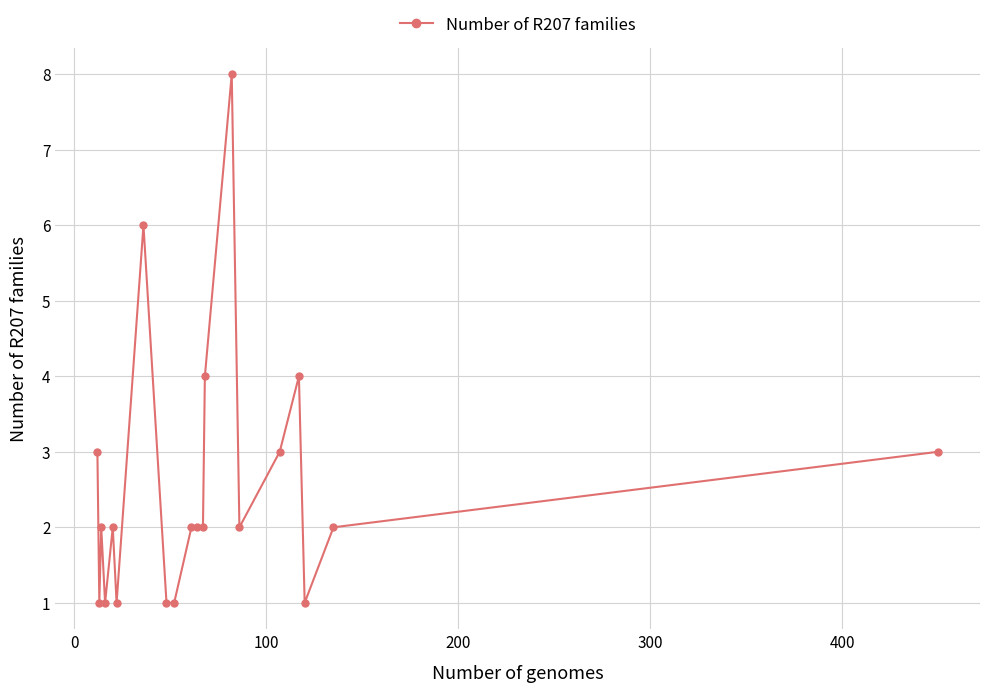

How many data points does each series have?

20